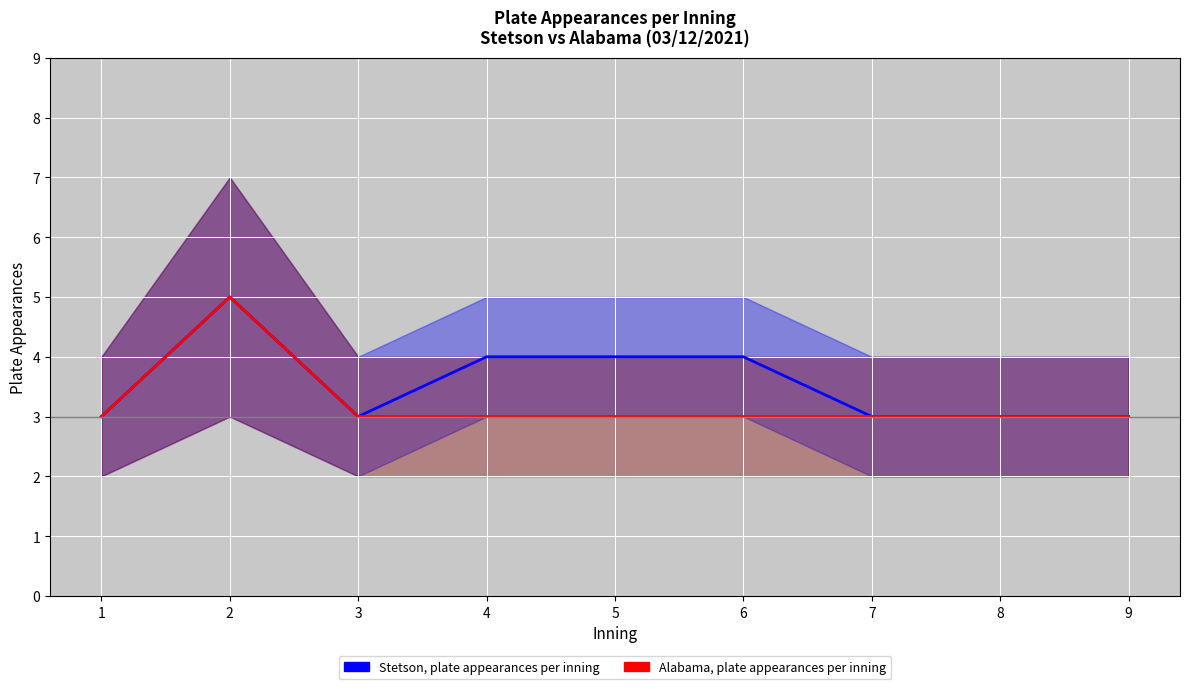

How many Alabama, plate appearances per inning values are between 3 and 4?

8